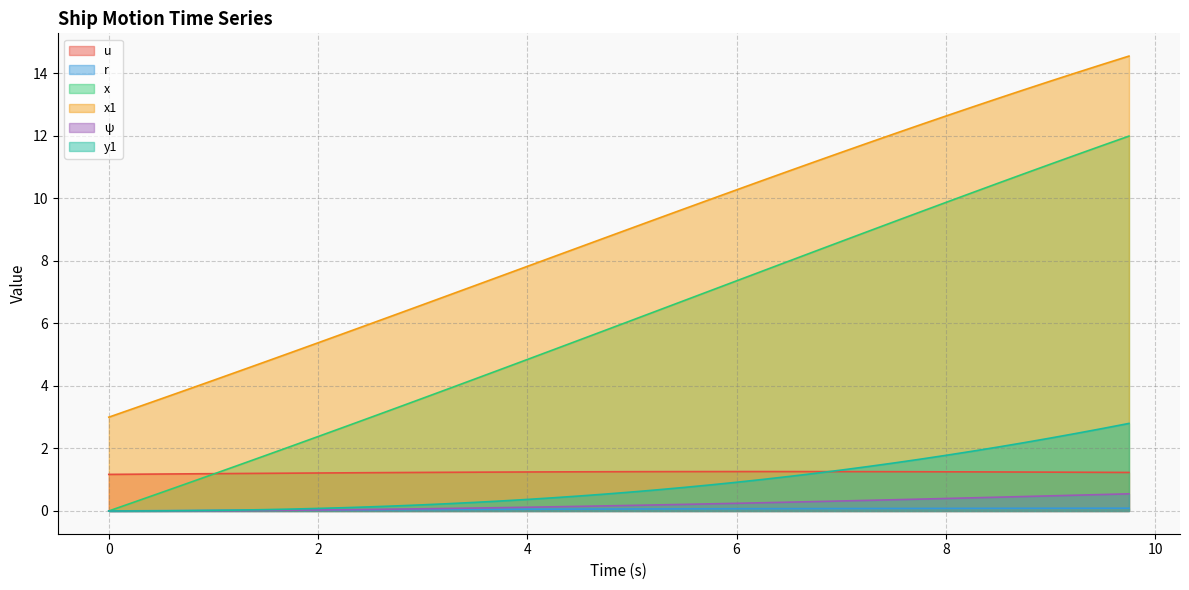

What is the difference between the maximum and minimum values in the y1 series?

2.8